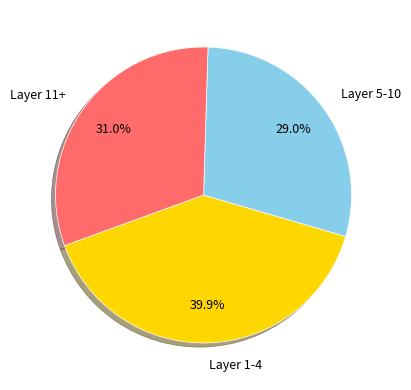

Is there any slice that represents more than half of the pie?

No